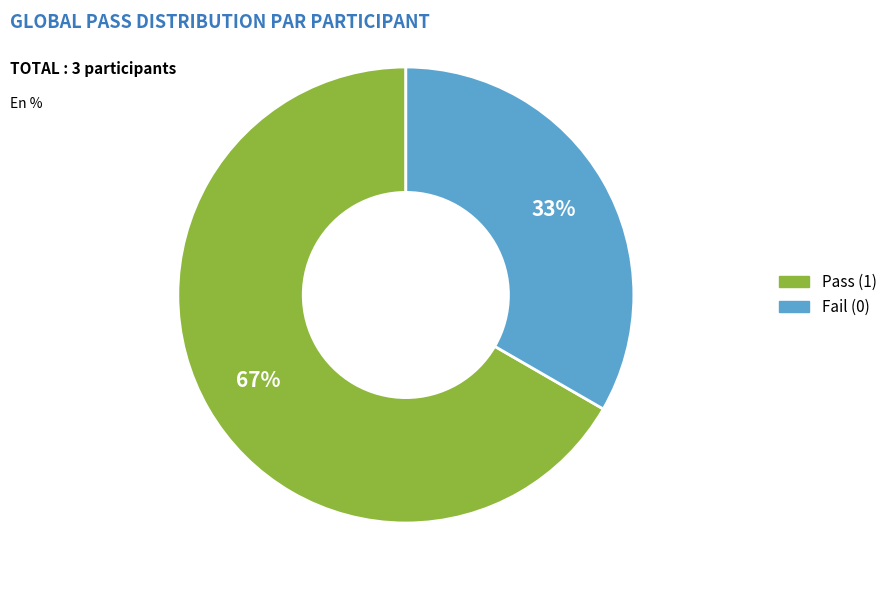

Count the number of slices in the pie.

2